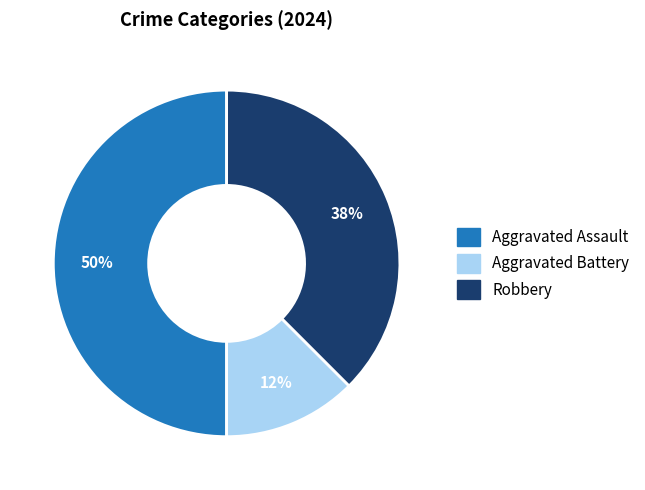

Count the number of slices in the pie.

3